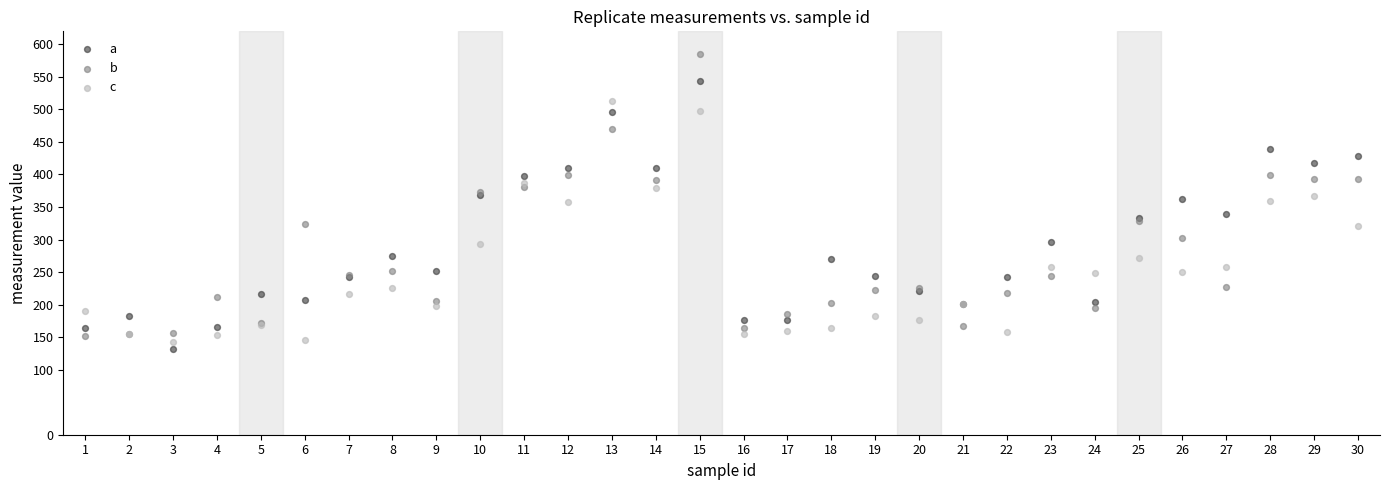

What is the X range (max minus min) for the scatter plot?

29.0